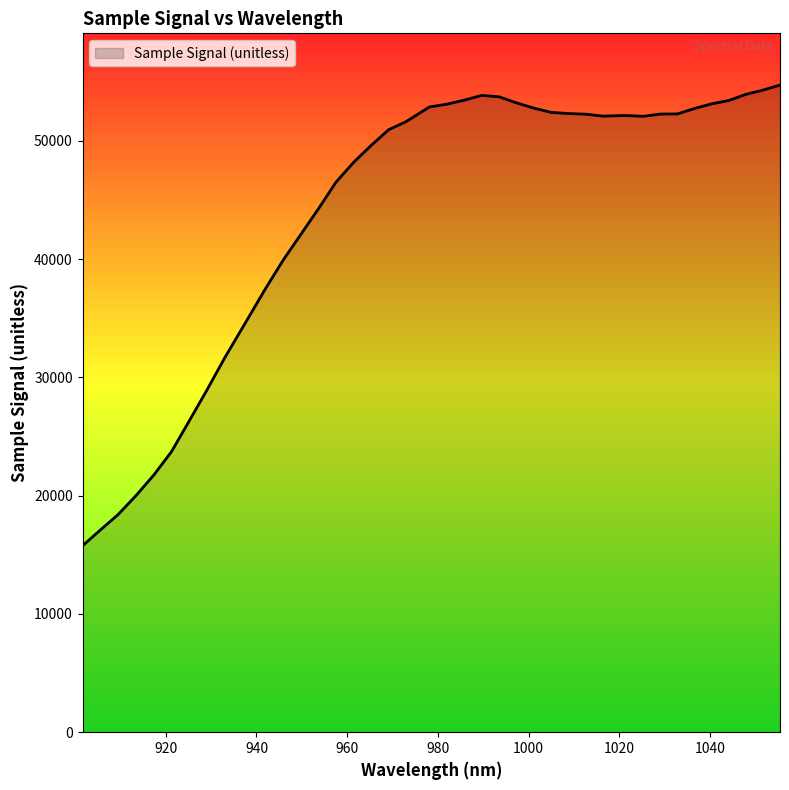

What is the maximum value shown in the chart?

54701